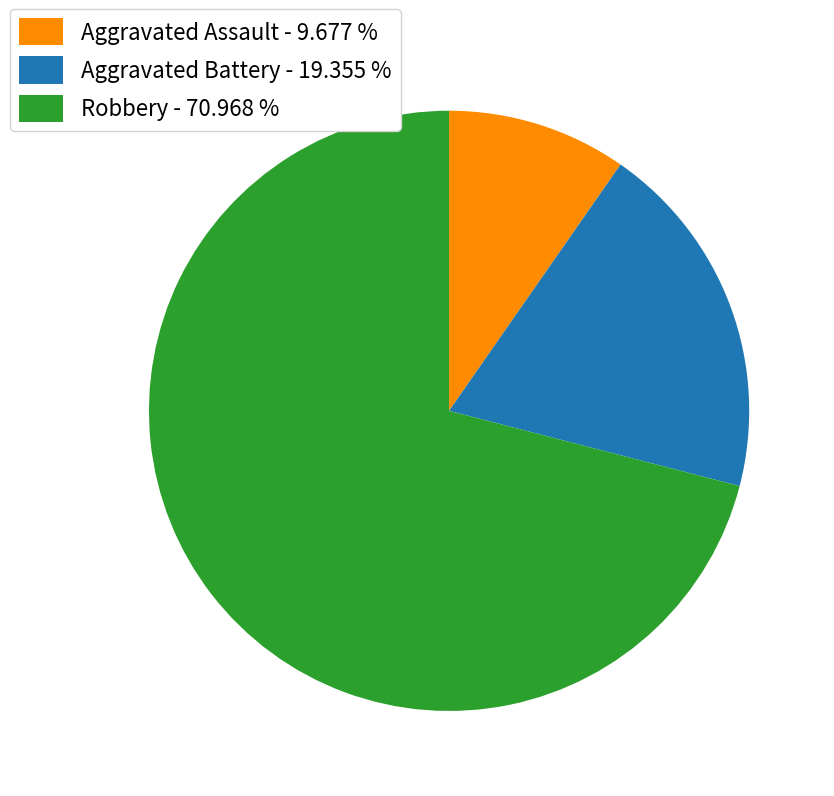

How many slices are in this pie chart?

3